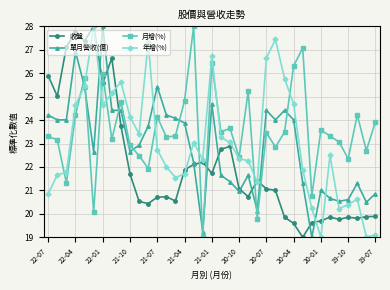

Does the chart display data point markers on the line(s)?

Yes